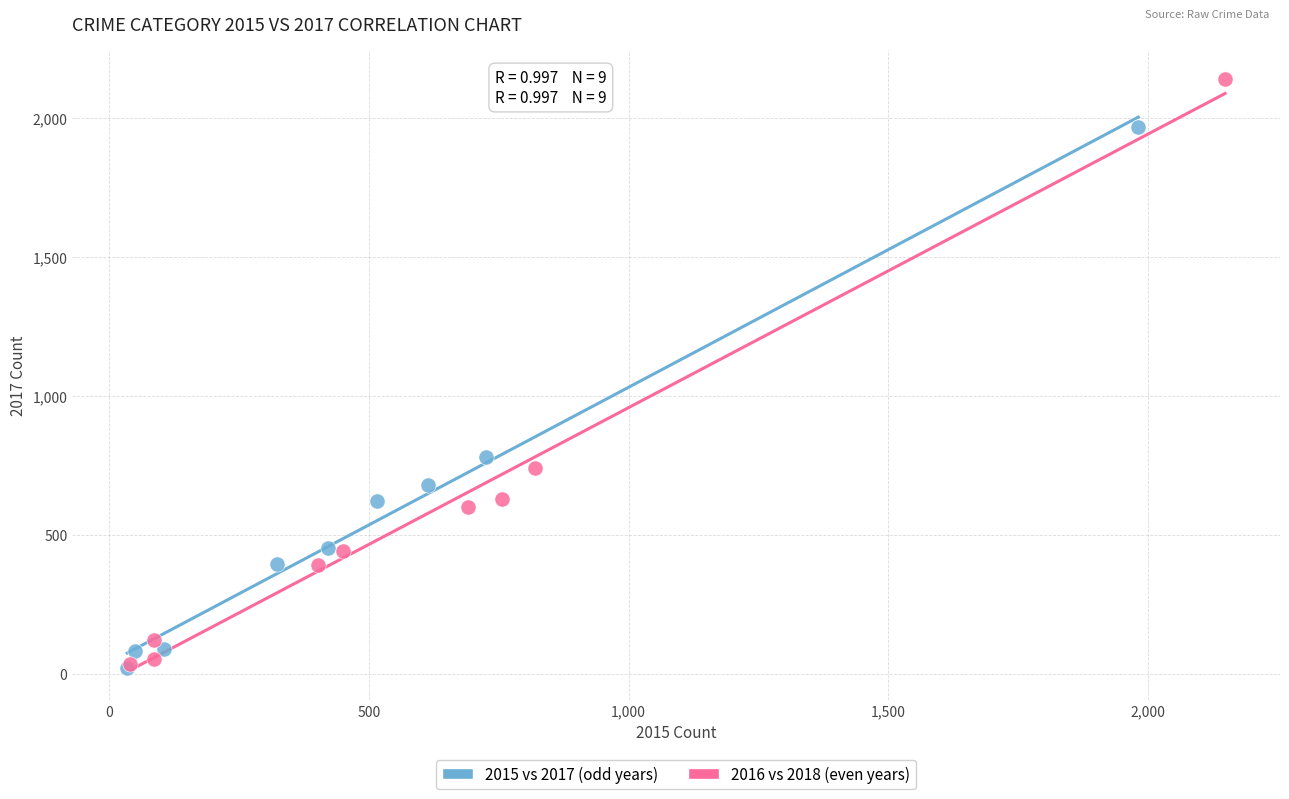

Which series has the largest Y range (max minus min)?

2016 vs 2018 (even years)